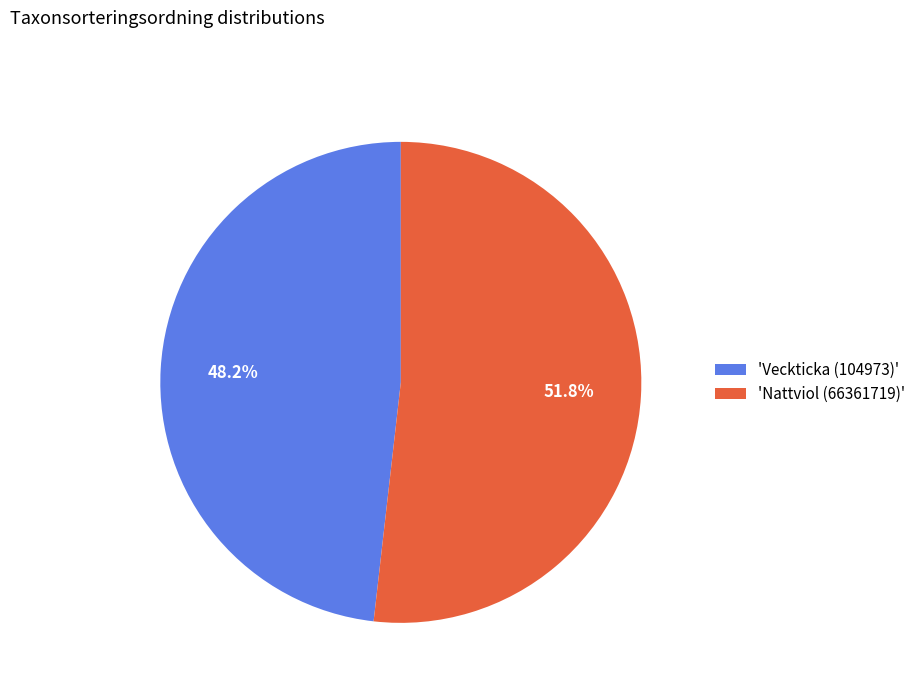

What is the smallest slice in the pie chart?

'Veckticka (104973)'